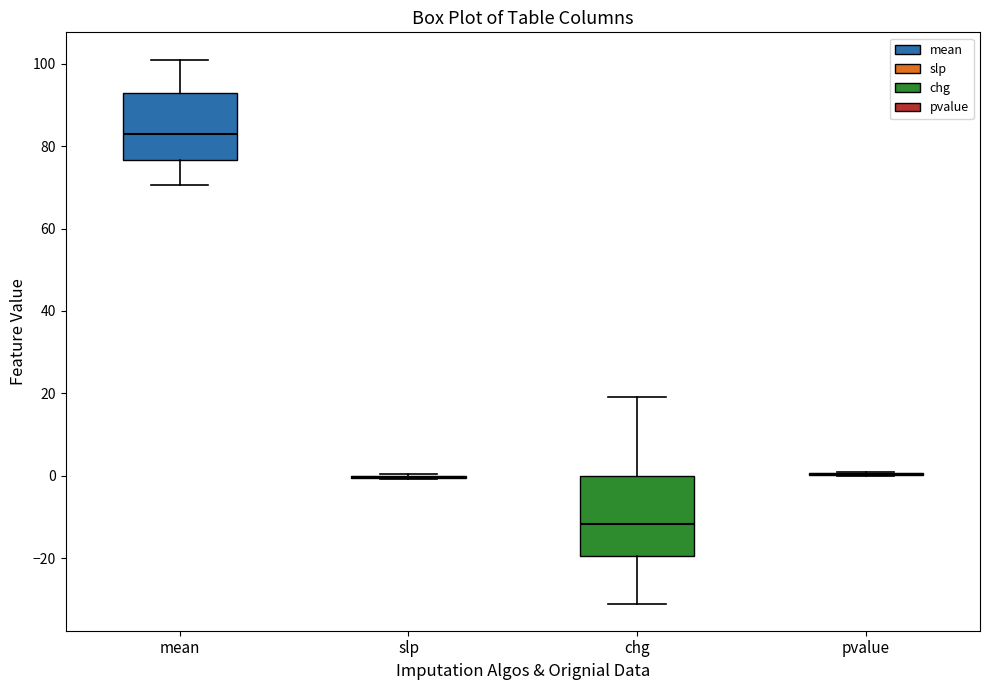

Reading left to right, transcribe this box plot: for each box, give where its median line is, the range the box spans, and where its two whiskers end, as read against the y-axis. The values are not printed on the chart, so give them approximately, as read against the axis.

mean: median 84, box 76 to 92, whiskers 70 to 102
slp: box collapsed to a line at 0, whiskers 0 to 0
chg: median -12, box -20 to 0, whiskers -32 to 20
pvalue: box collapsed to a line at 0, whiskers 0 to 2